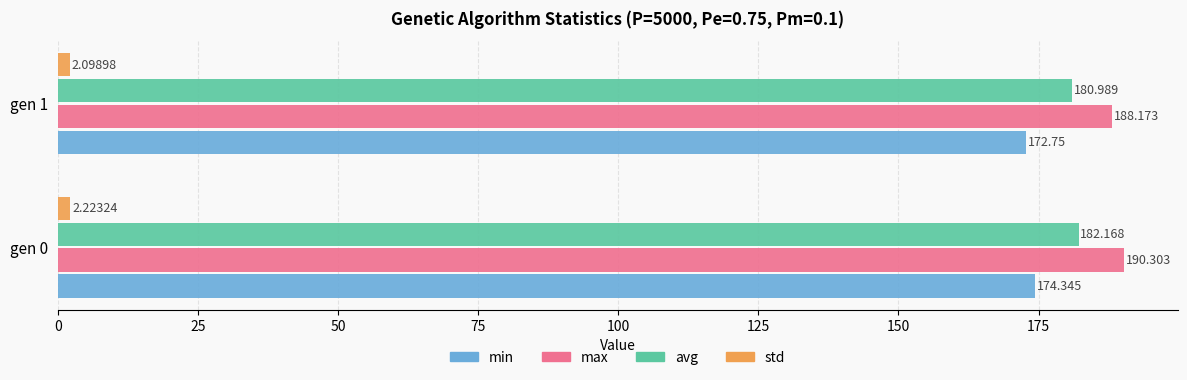

Which series has the largest total across all categories?

max